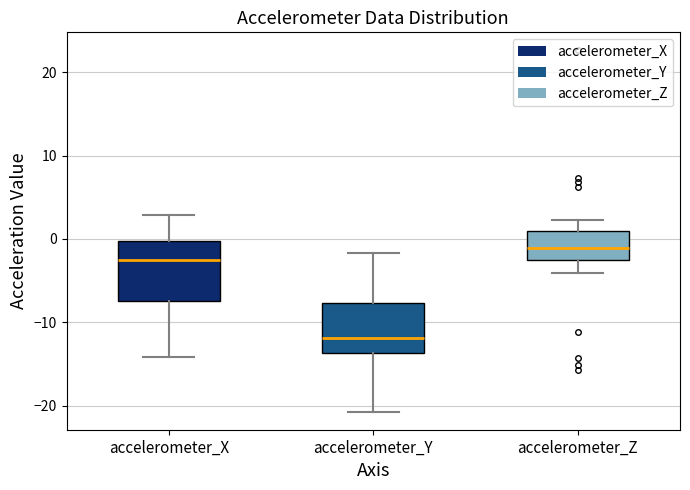

Which box's median line is the highest?

accelerometer_Z